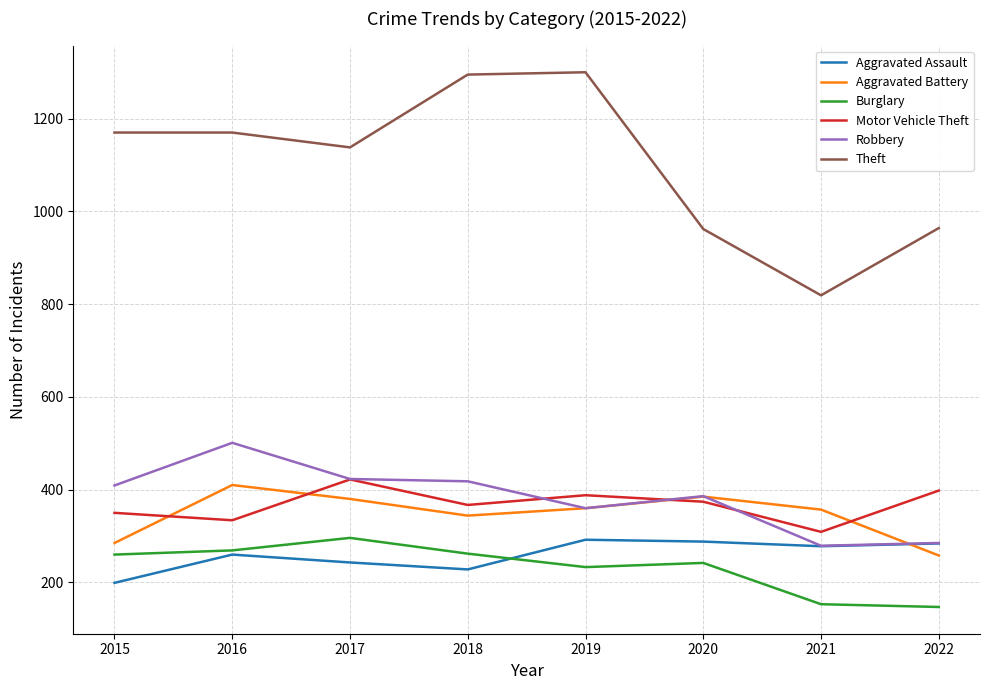

True or false: Burglary and Aggravated Battery intersect in this chart.

False